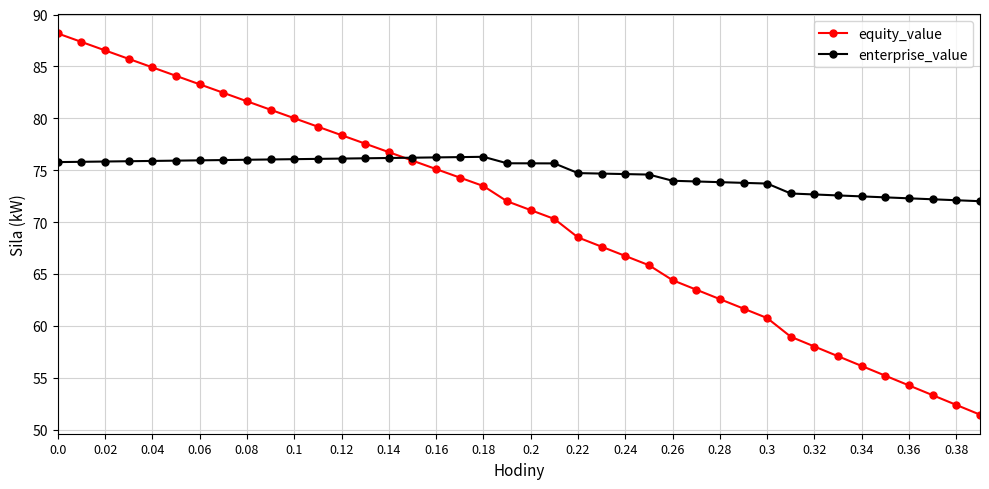

True or false: equity_value has more than 1 interior local peaks.

False